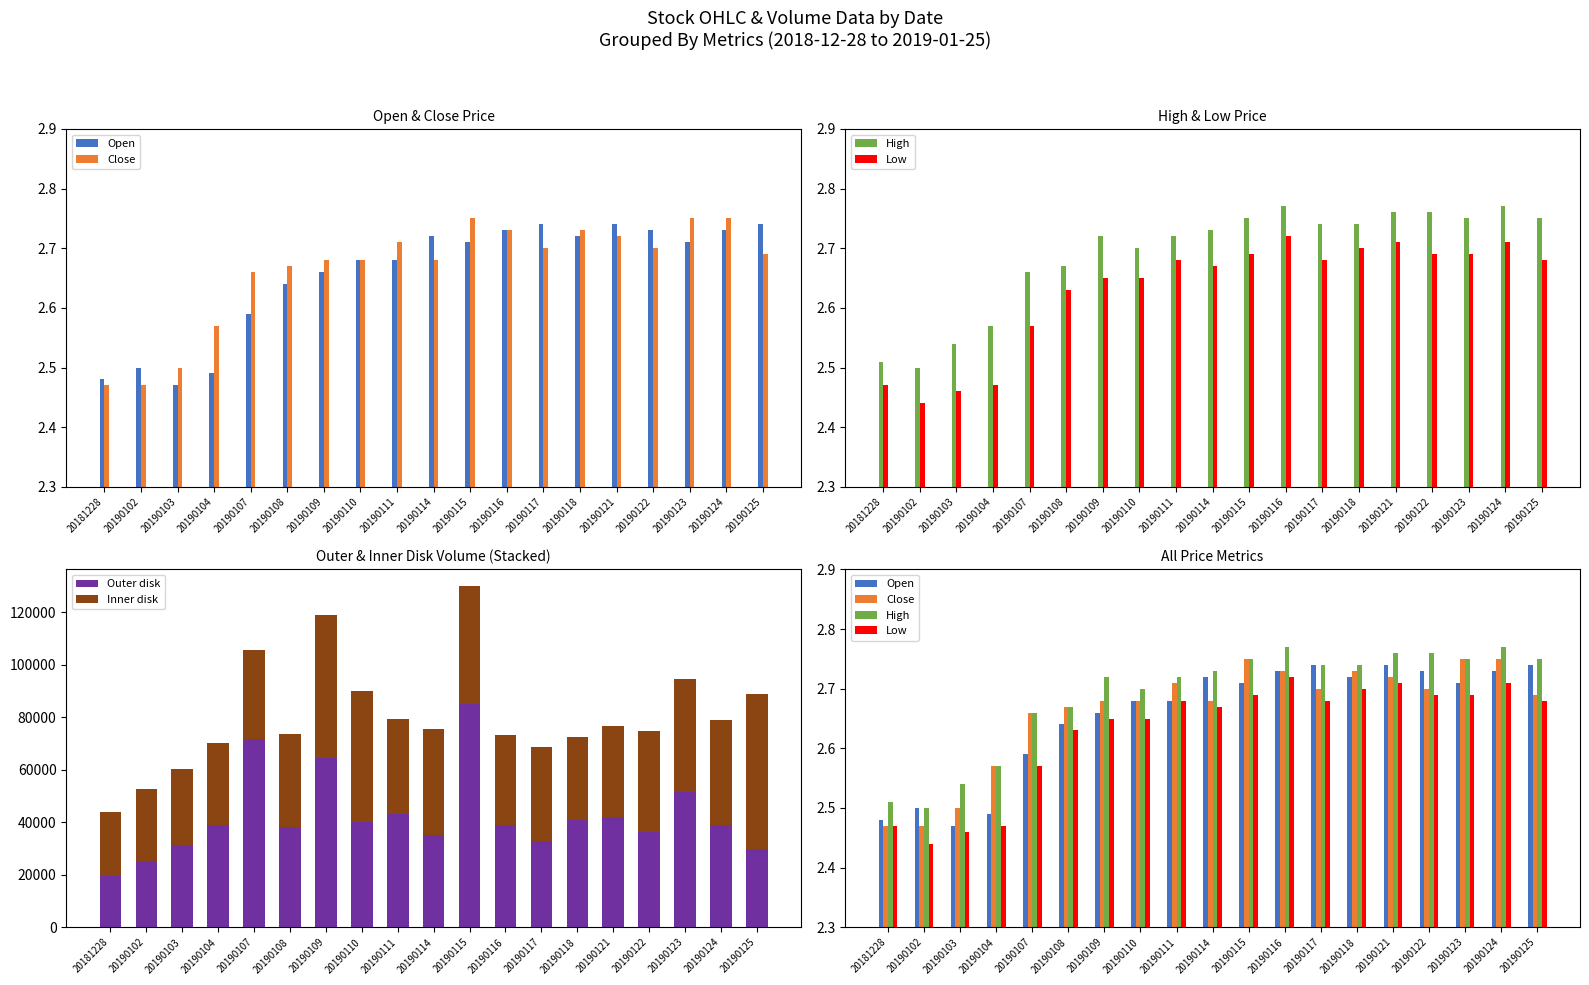

What is the value of the Outer disk bar at the 2nd from the left?

25420